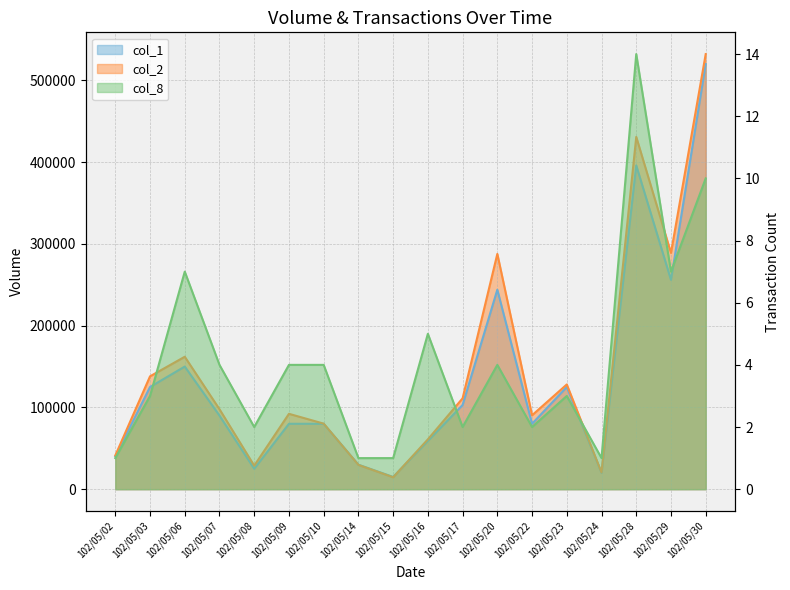

Reading right to left, transcribe all the data shown in this chart.

col_1: 520000	256000	396000	20000	125000	80000	244000	103000	59000	15000	30000	80000	80000	25000	90000	150000	125000	40000
col_2: 532180	289000	430900	20400	128100	90400	287760	111160	60960	14550	29700	80200	92200	28750	97800	162000	138050	41200
col_8: 10	7	14	1	3	2	4	2	5	1	1	4	4	2	4	7	3	1